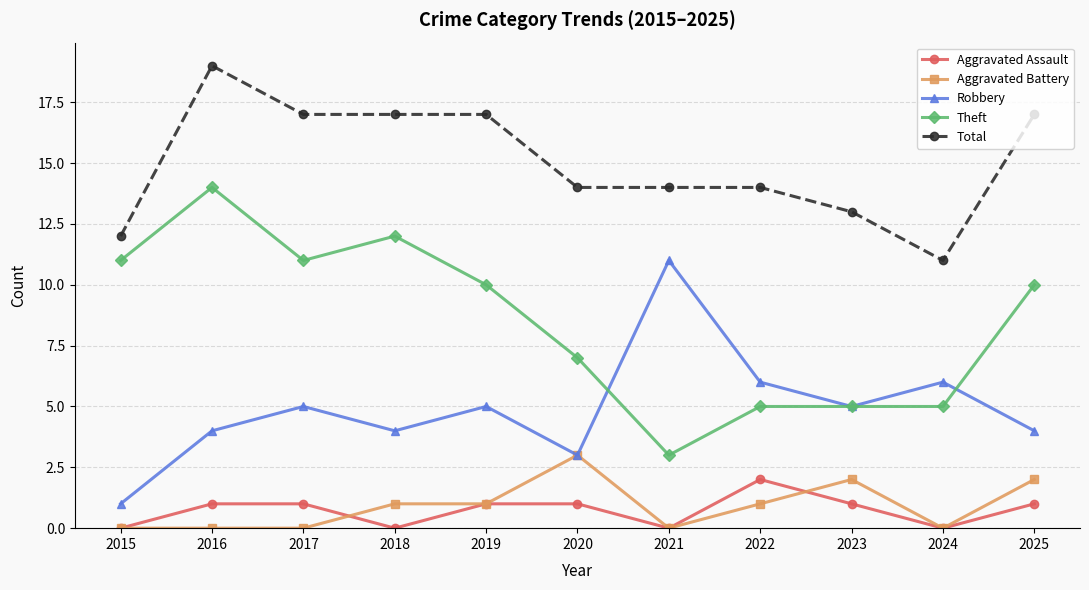

True or false: Robbery has more than 2 points higher than both neighbors.

True